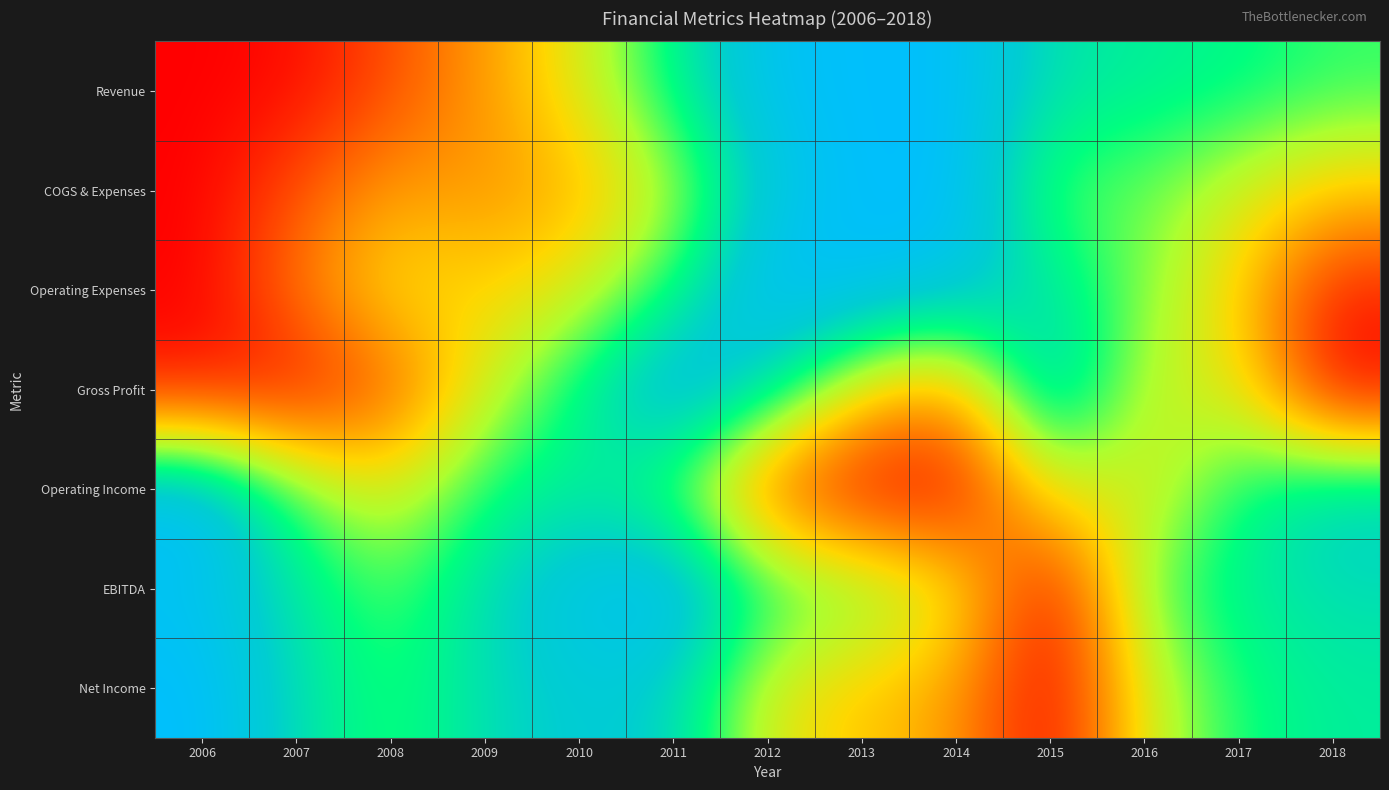

At which category is the sum across all series the highest?

2011